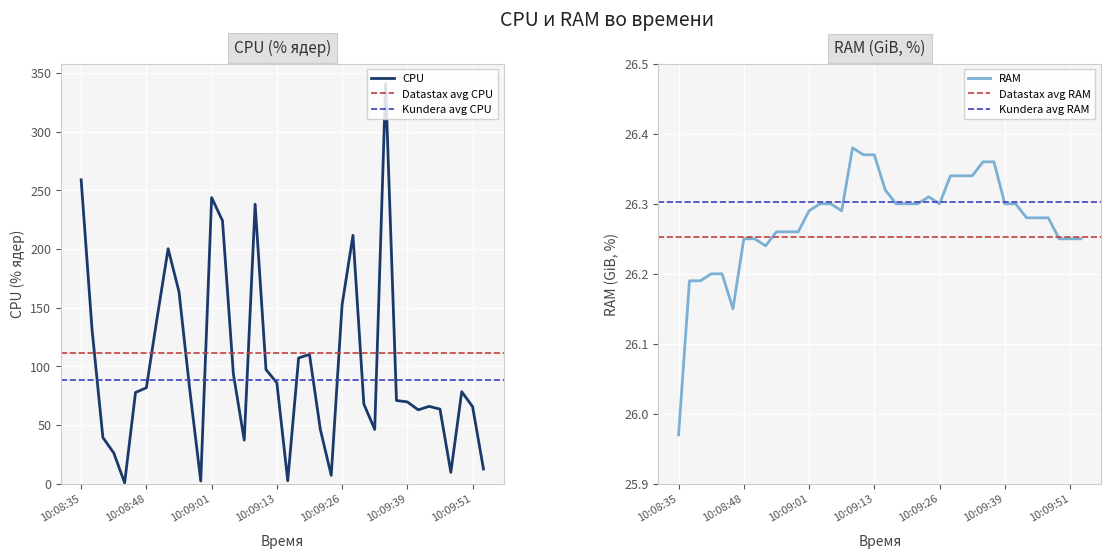

How many interior local valleys does the CPU series have?

8